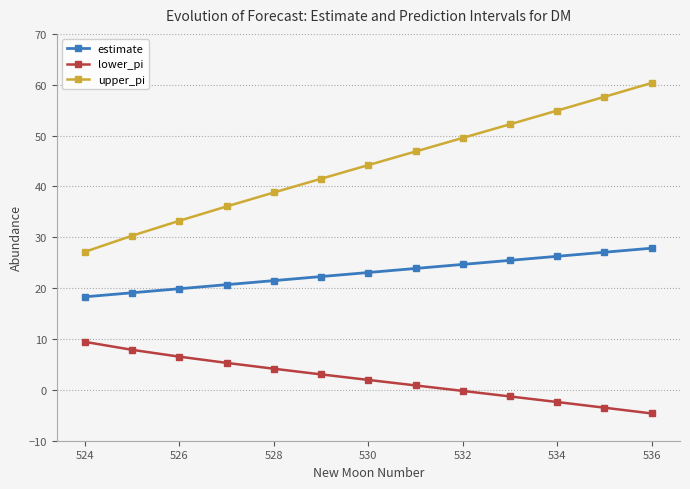

What is the maximum value shown in the chart?

60.4